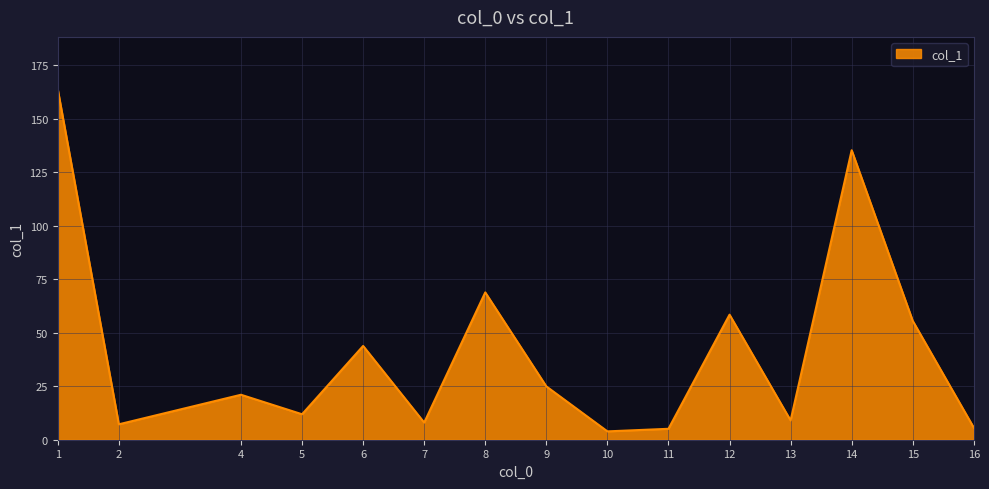

What is the sum of the values at 1 and 2?

170.8